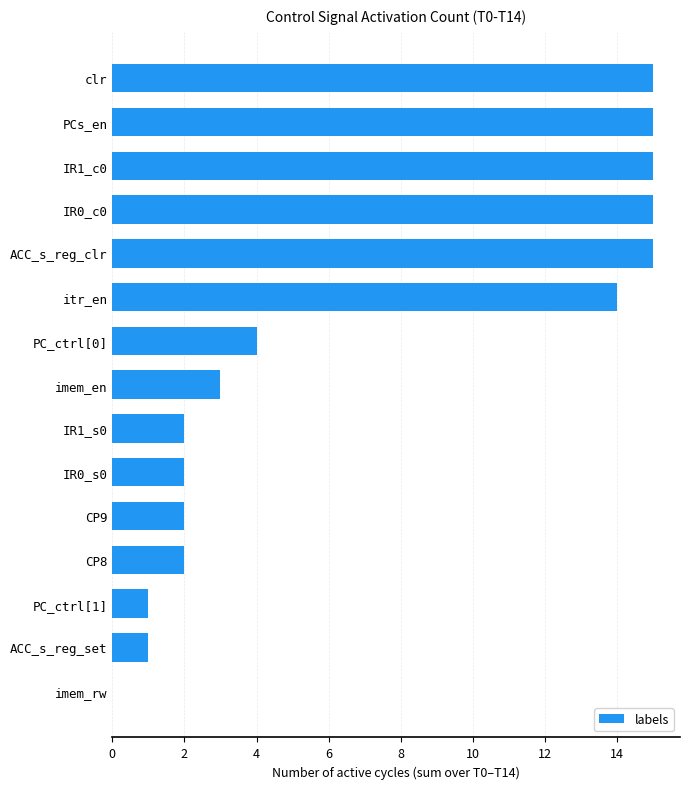

How many values are above zero?

14